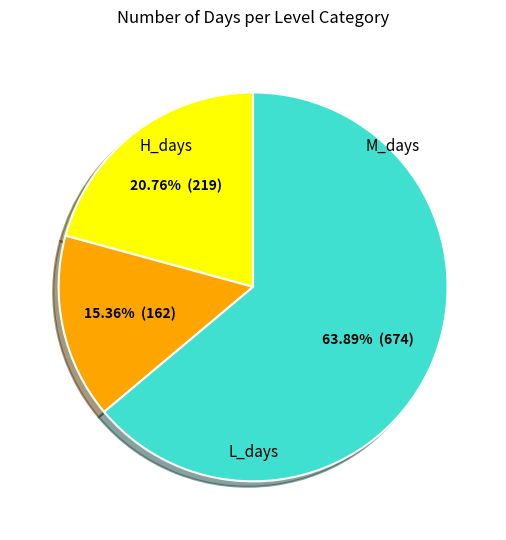

Is there any slice that represents more than half of the pie?

Yes